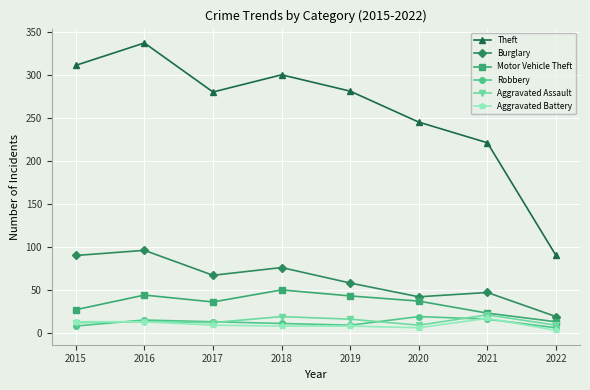

What is the difference between the highest and lowest values at 2015?

303